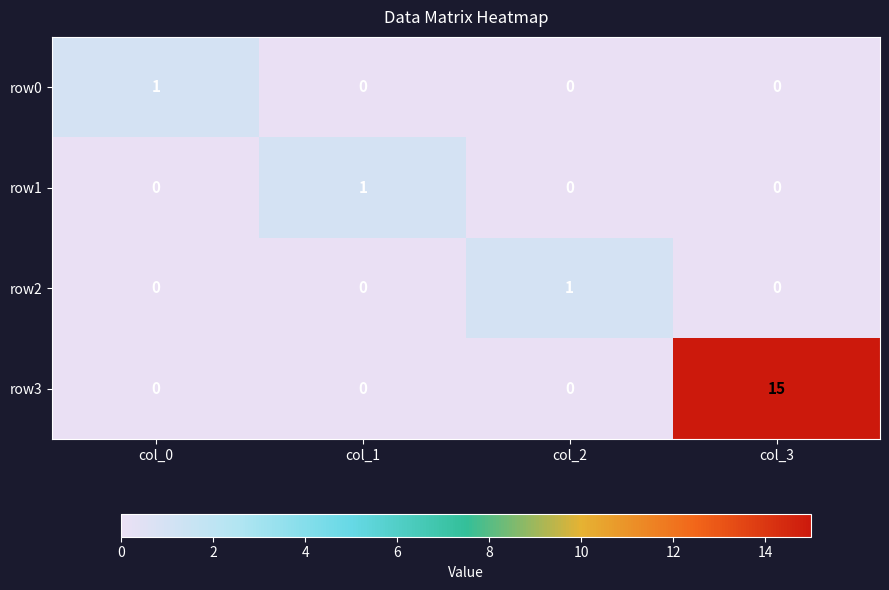

How many values in row3 are above zero?

1